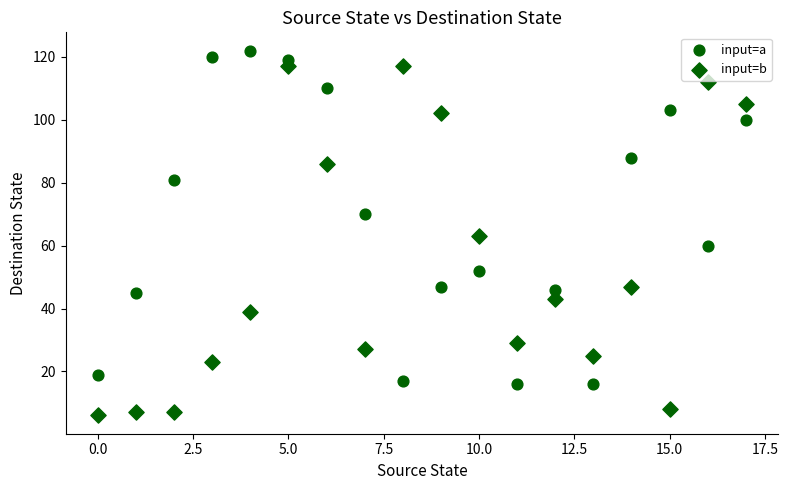

How many points are shown in the scatter plot?

36